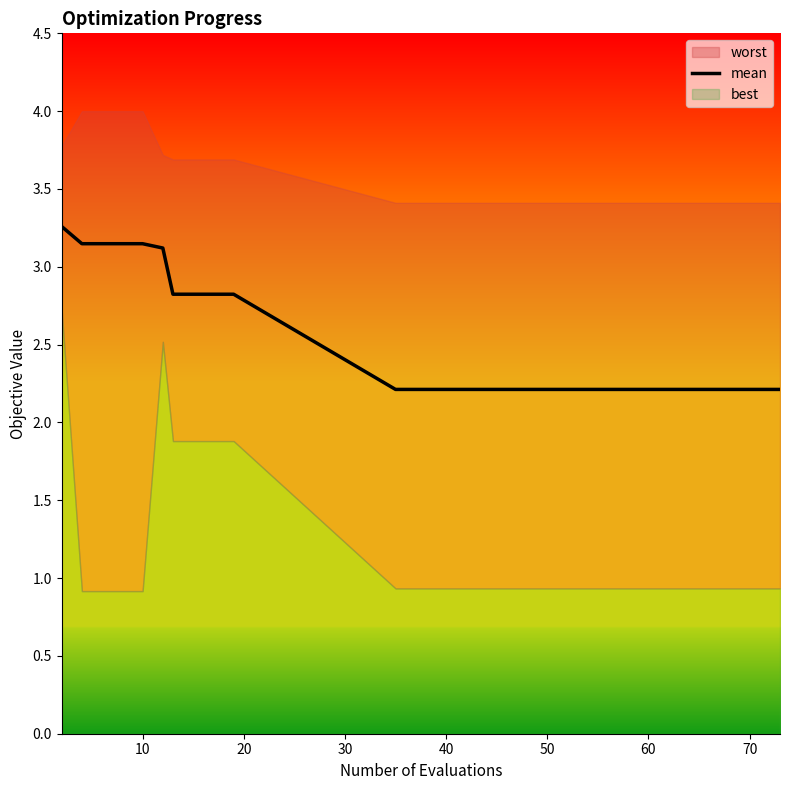

What is the highest value of the mean series?

3.3